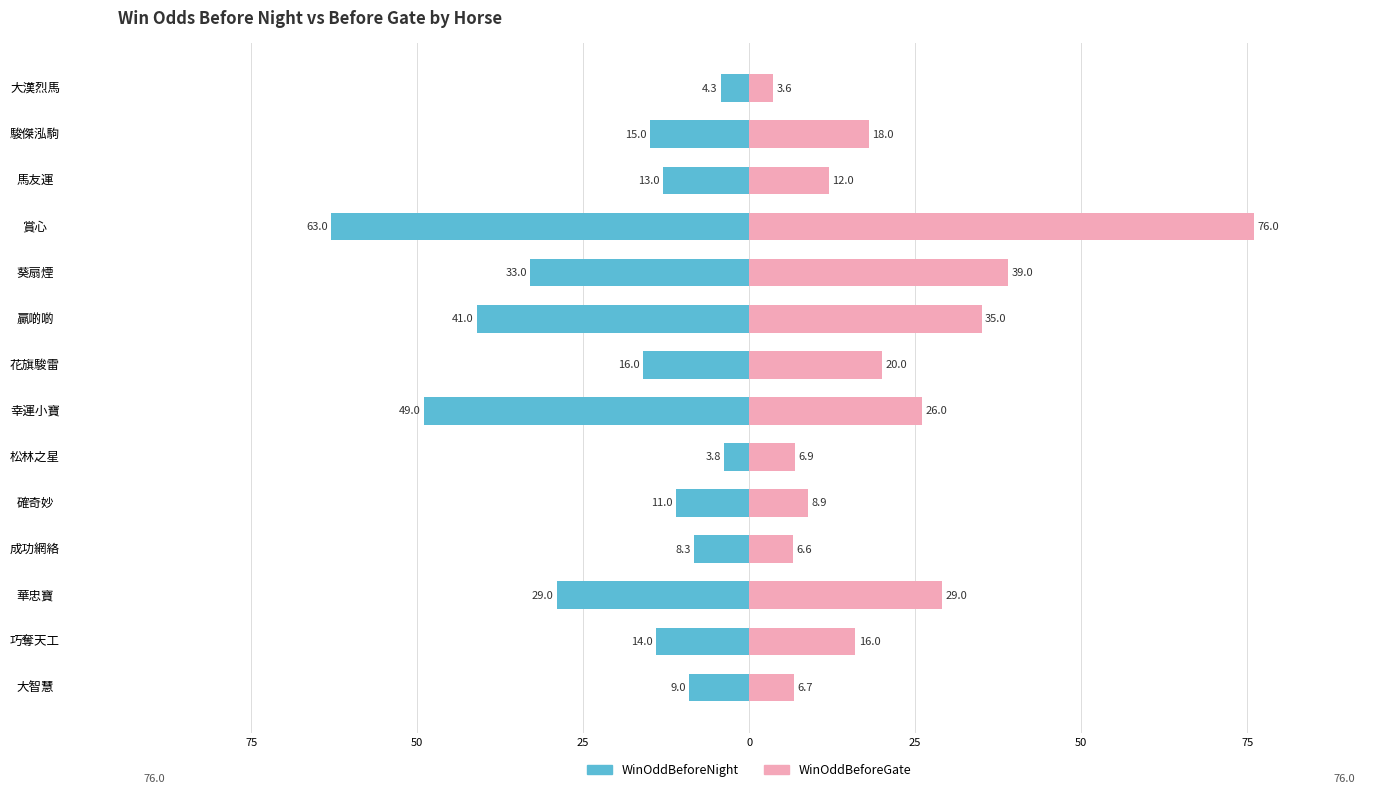

How many series are shown in this chart?

2